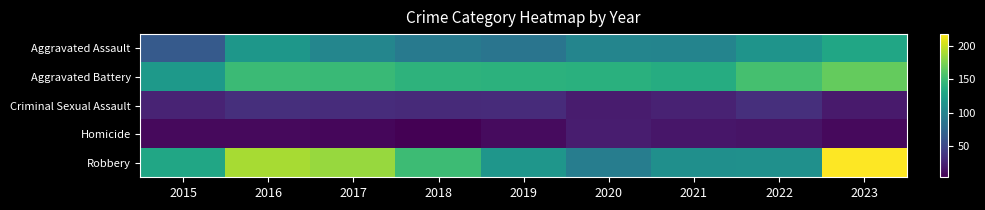

At 2021, list the series in order from smallest to largest.

Homicide, Criminal Sexual Assault, Aggravated Assault, Robbery, Aggravated Battery